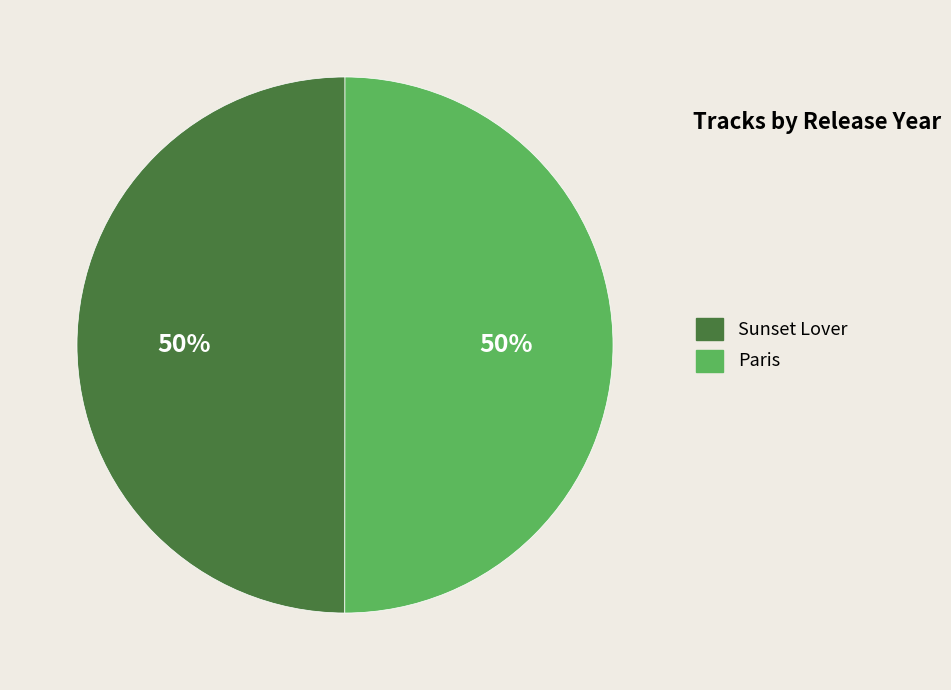

Approximately how many times larger is the value at Sunset Lover compared to Paris?

1.0